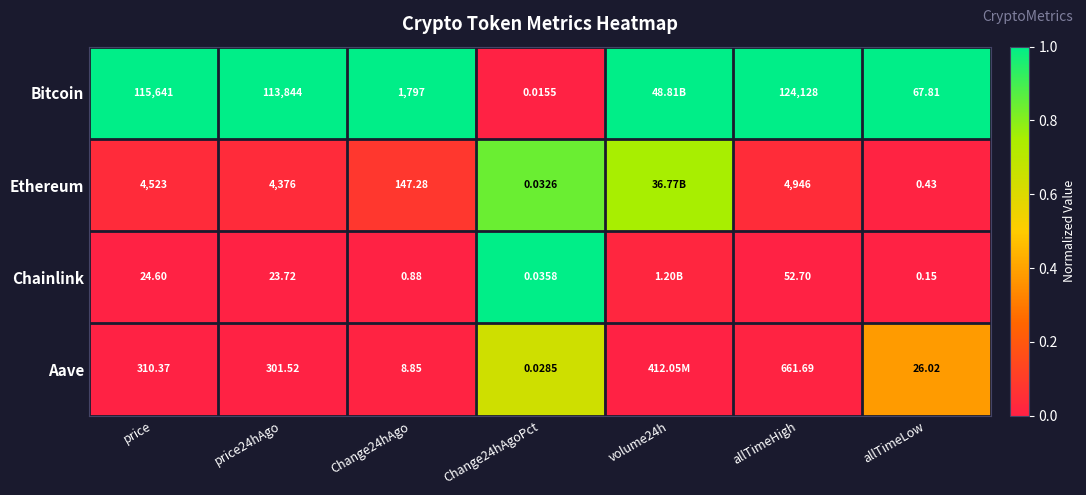

Is the value of Ethereum at allTimeHigh greater than the value of Bitcoin at Change24hAgo?

Yes